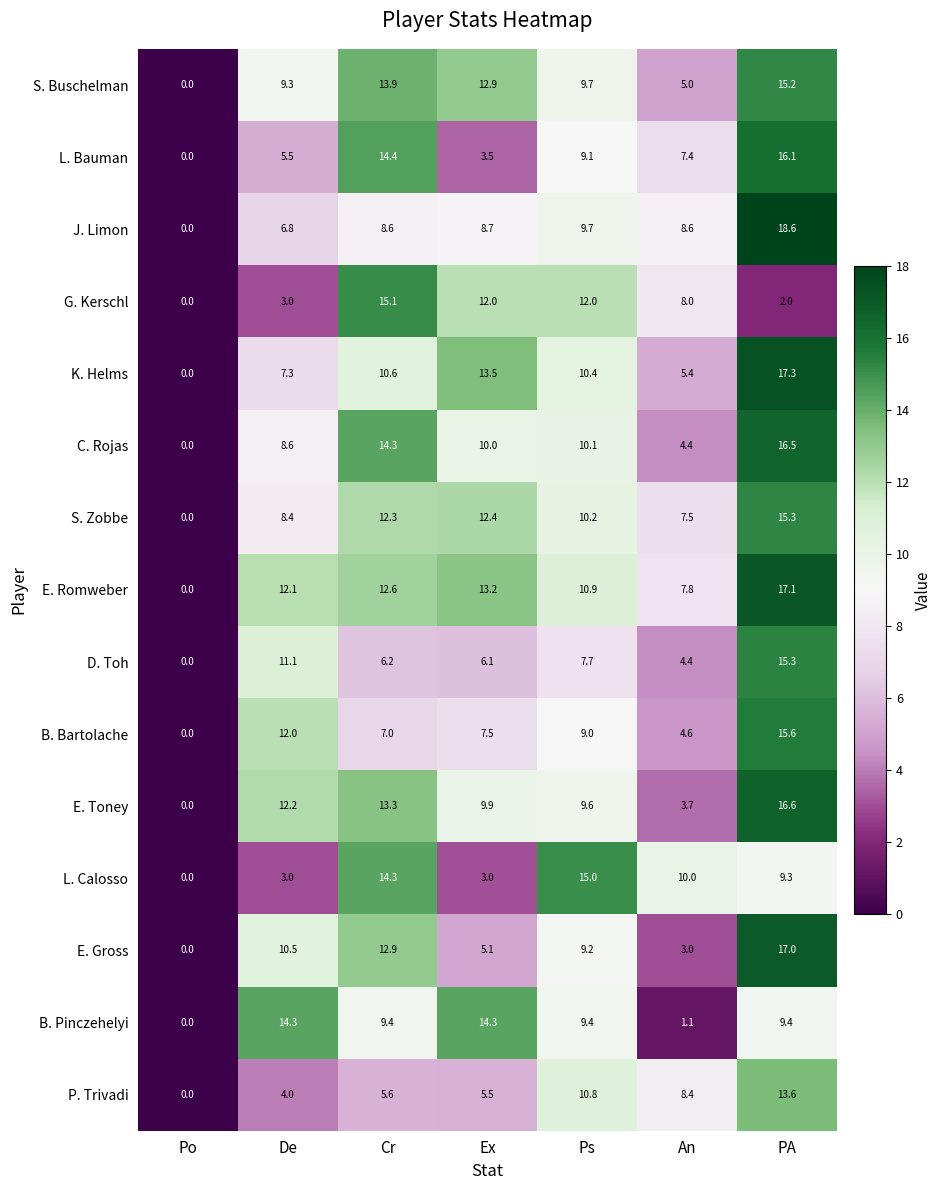

What is the total value across all series at An?

89.3